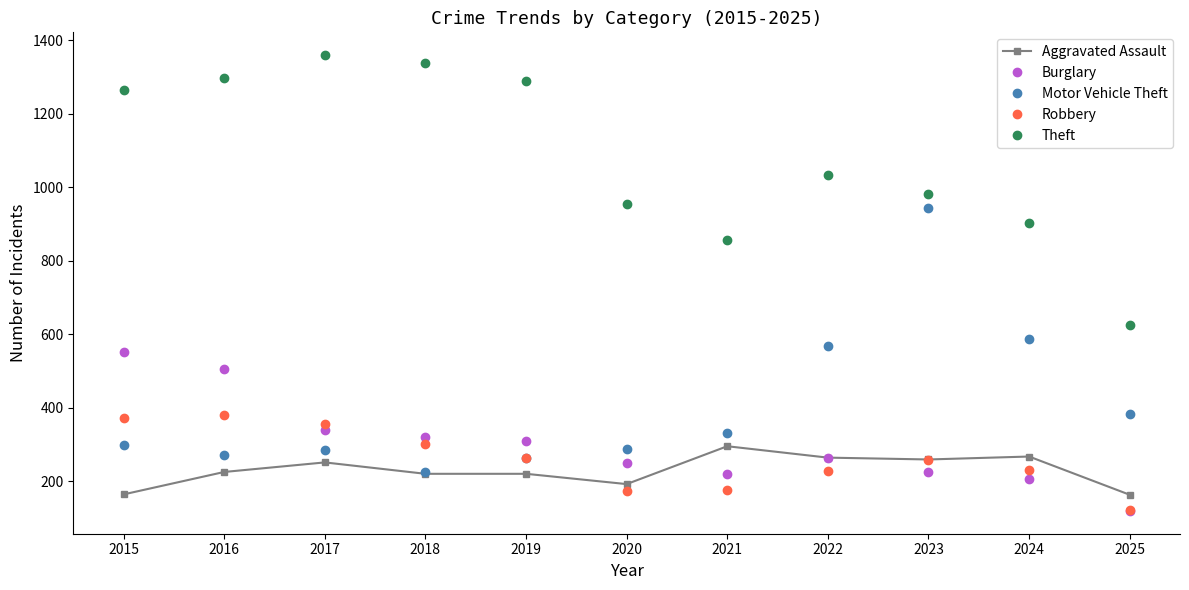

How many lines are shown in the chart?

5